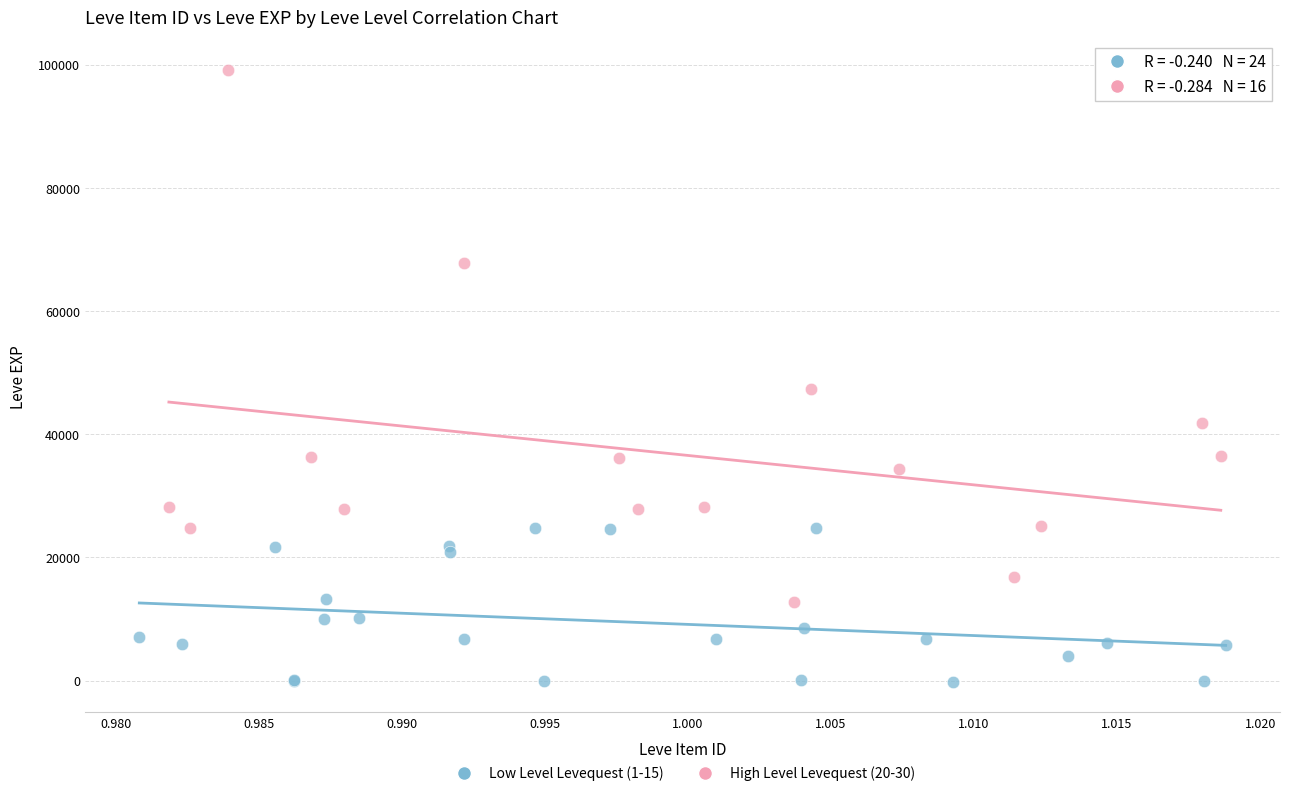

Which series has the widest spread of Y values?

High Level Levequest (20-30)